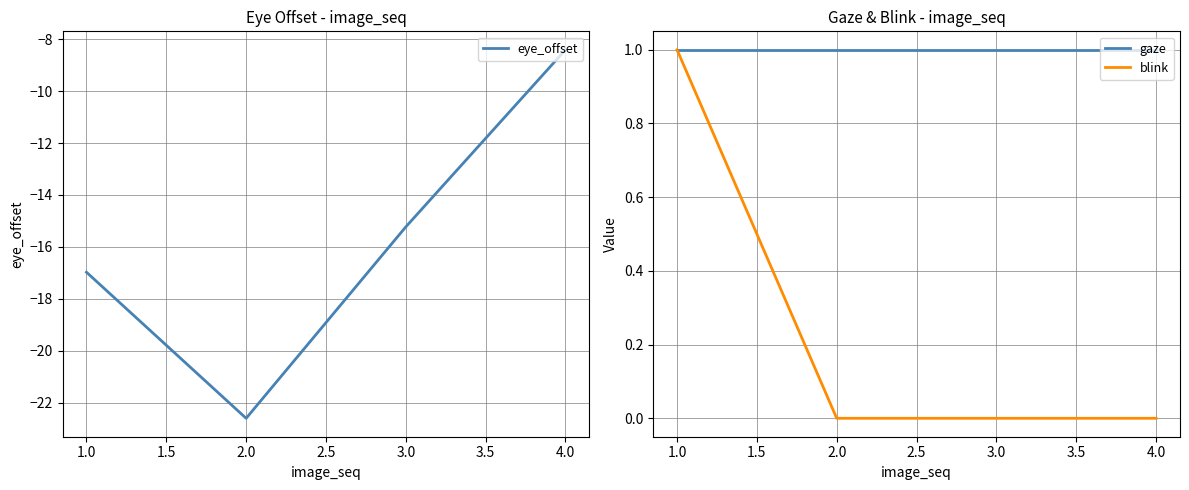

What is the value of the gaze point at the 1st from the left?

1.0